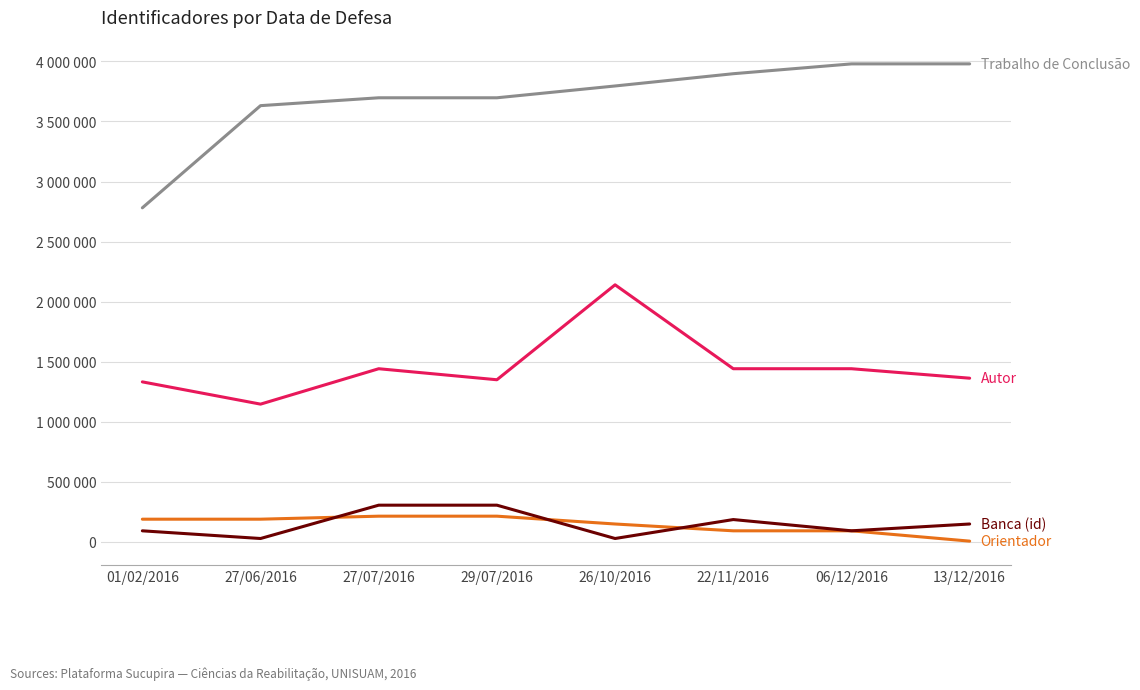

What is the greatest value displayed?

3978977